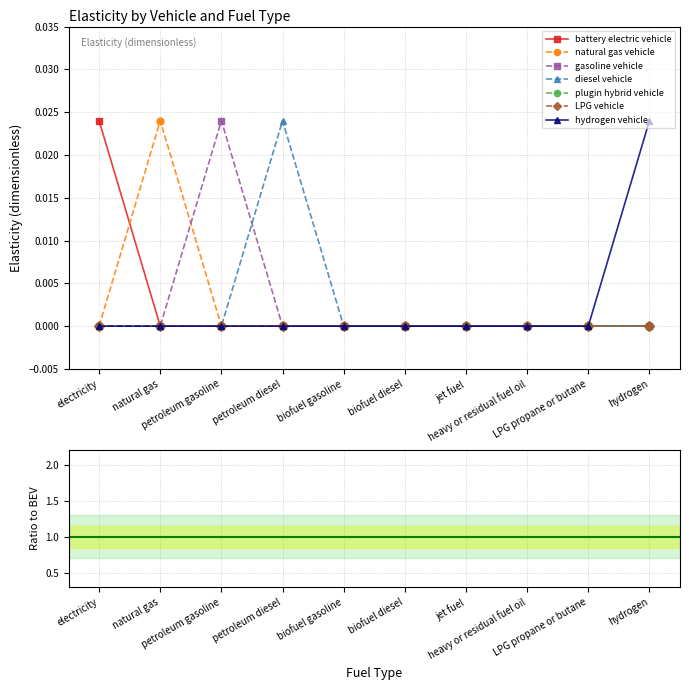

At which label is hydrogen vehicle closest to 0?

electricity